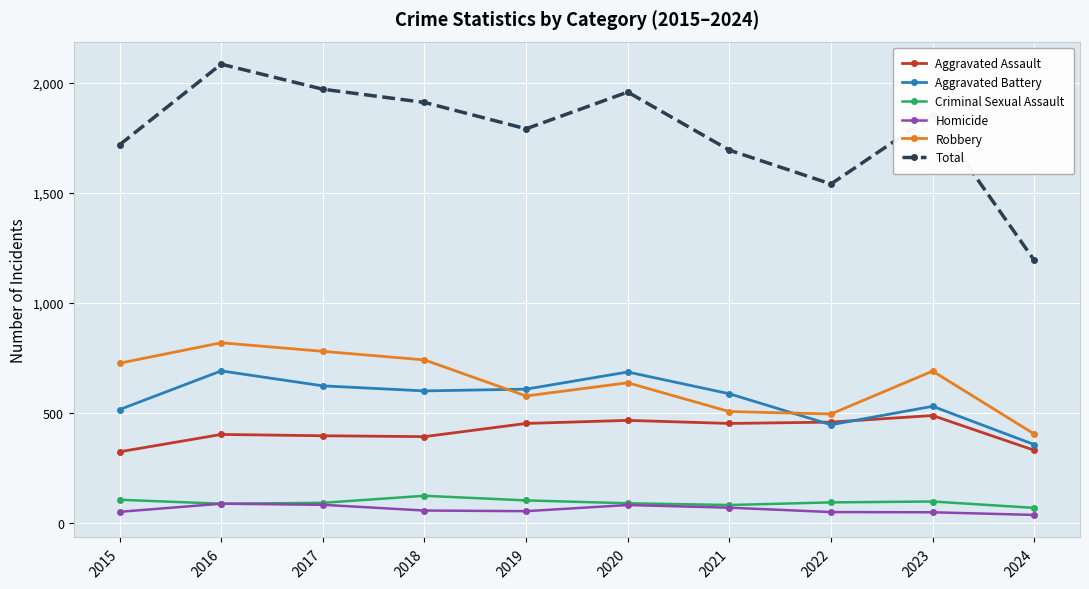

Is the value of Robbery at 2018 greater than the value of Total at 2021?

No